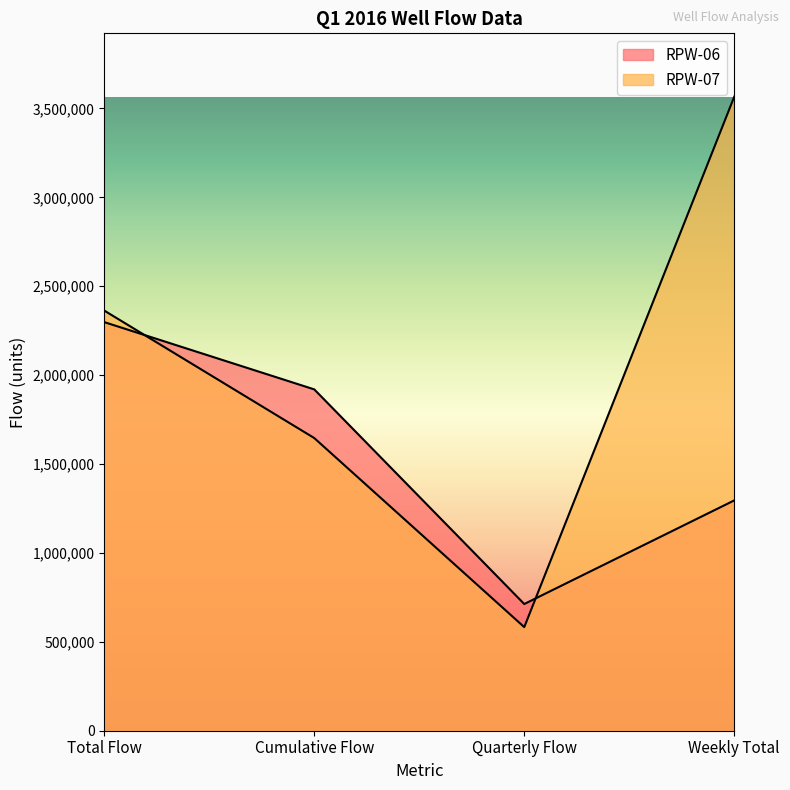

How many data points in RPW-06 are above 1919680?

1